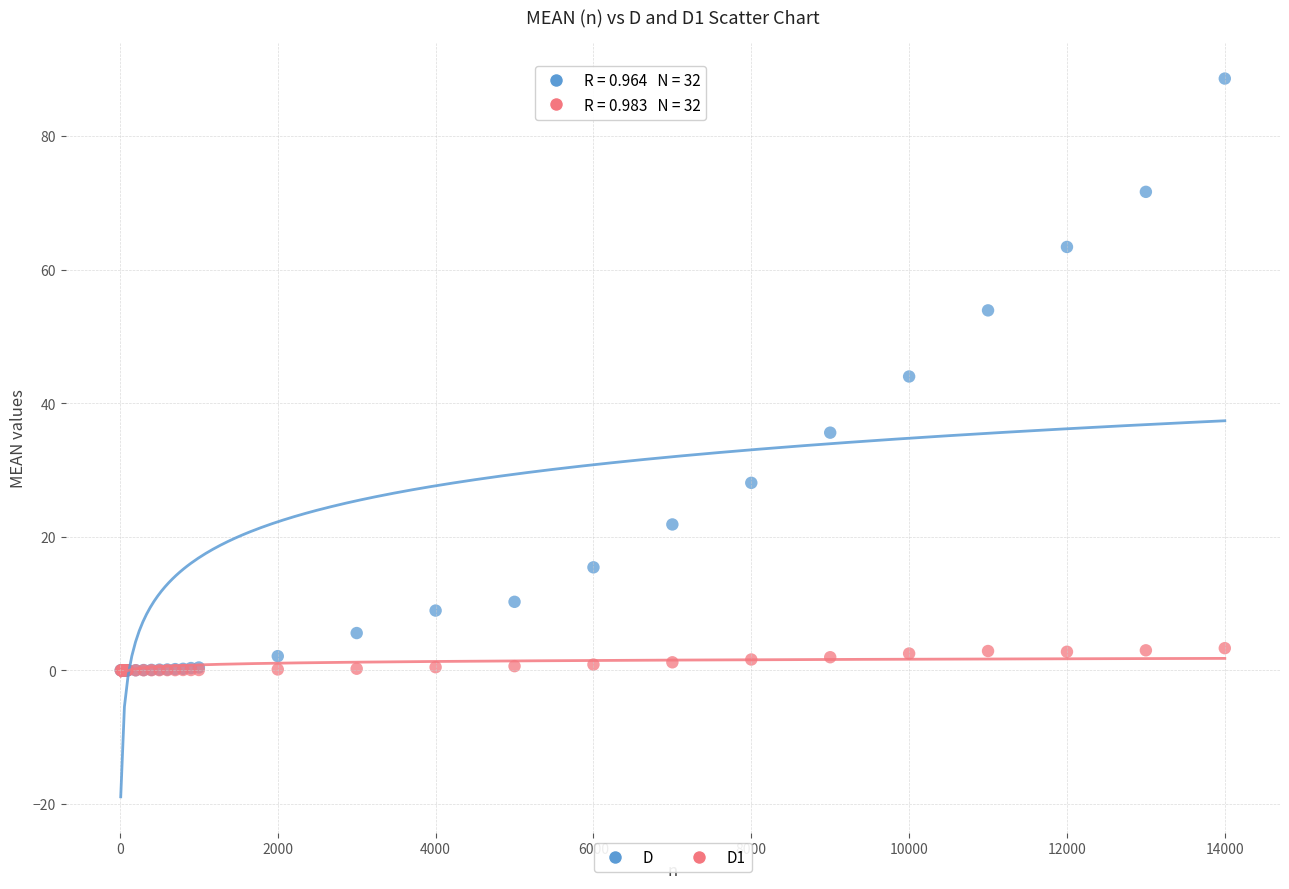

Which series has the largest Y range (max minus min)?

D